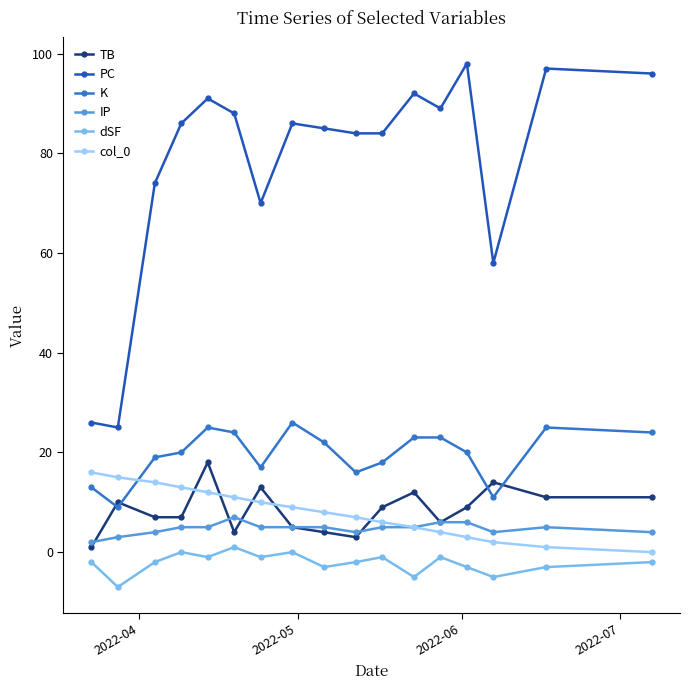

List the series in order of their peak value, lowest first.

dSF, IP, col_0, TB, K, PC